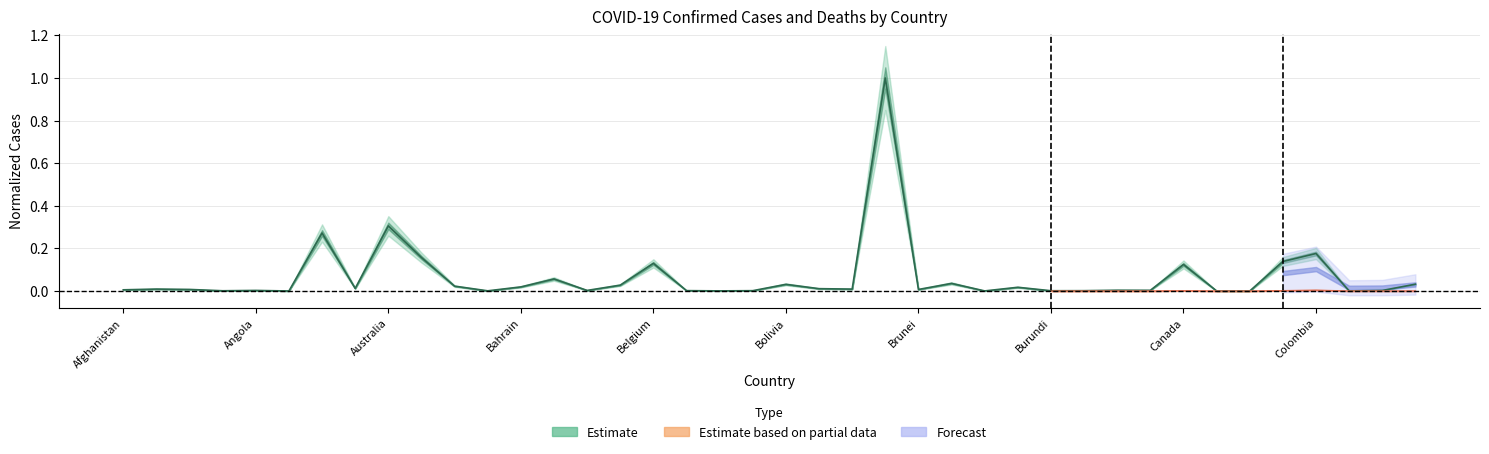

Count the number of categories in the chart.

40